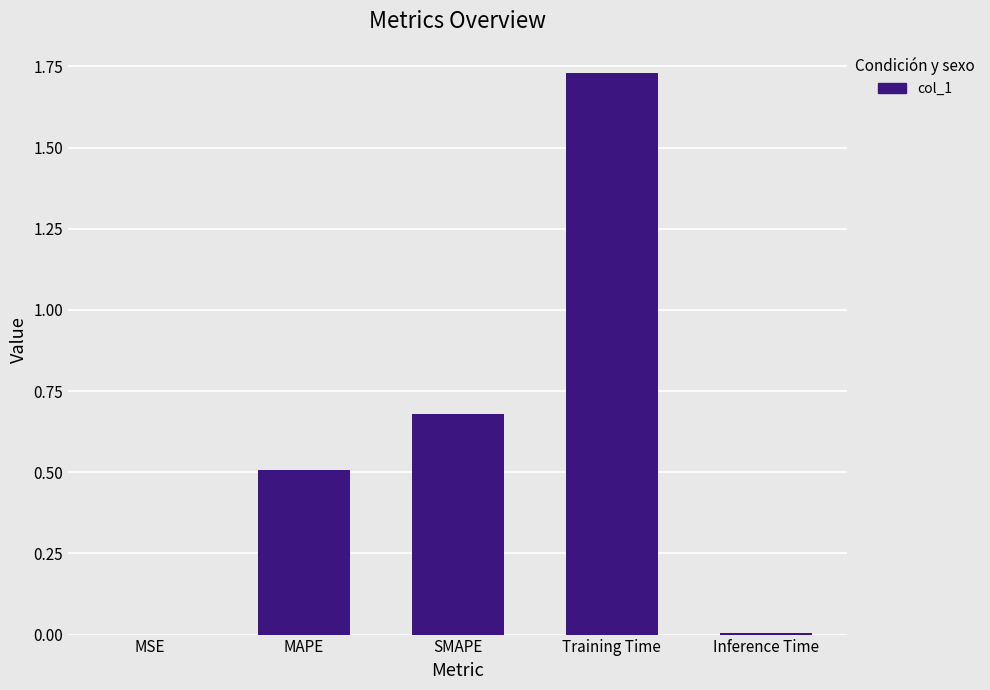

What value does the data have at MAPE?

0.5